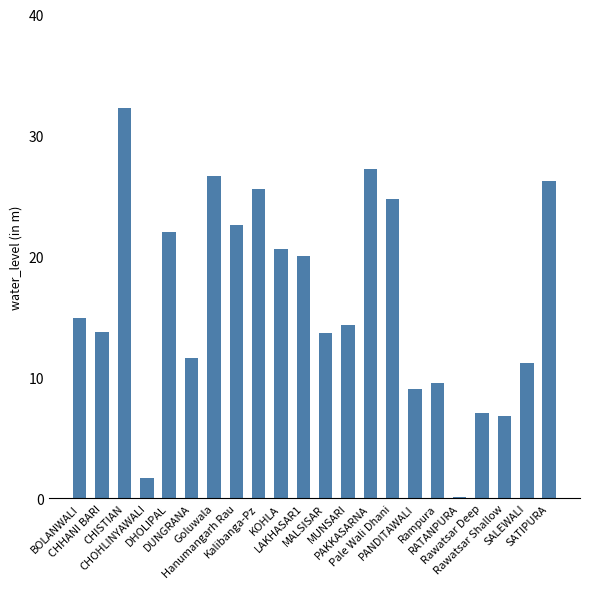

What is the sum of all values?

361.7